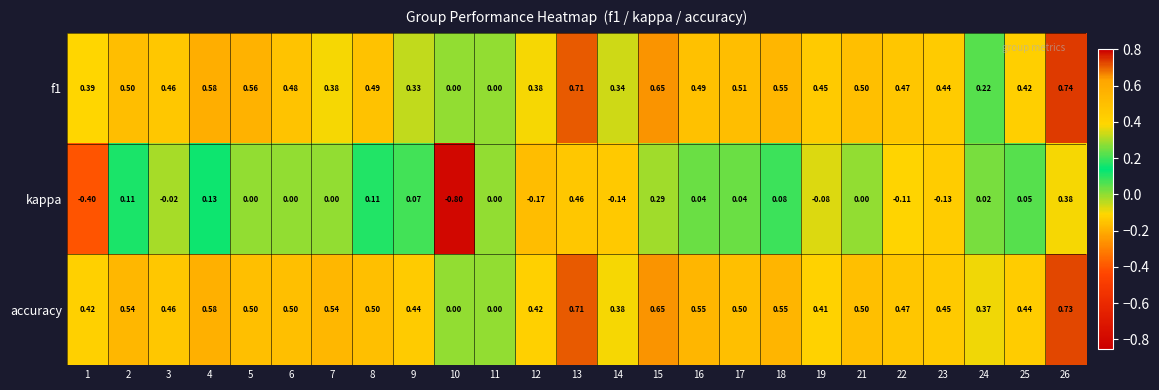

Which category has the lowest value across all series?

10